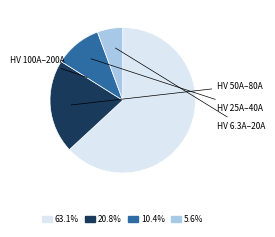

Combined, do 63.1% and 10.4% account for over 50%?

Yes